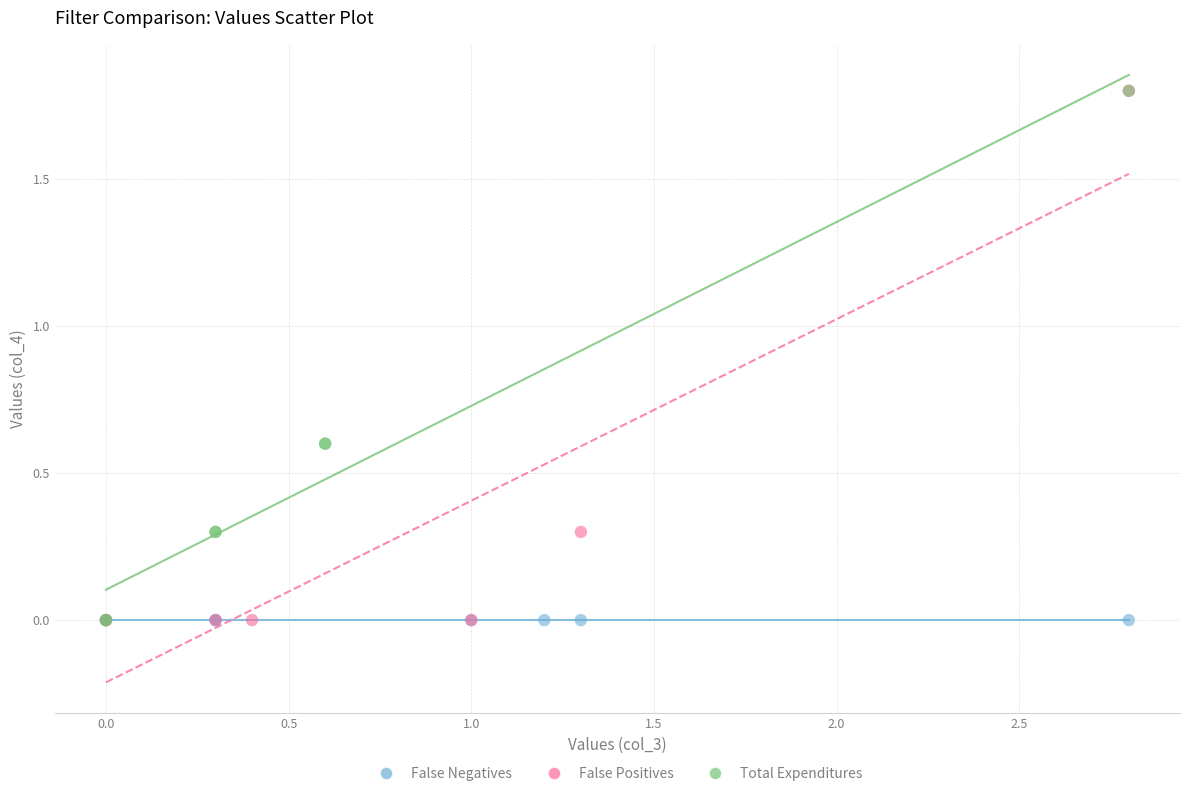

What are all the series names shown in the legend?

False Negatives, False Positives, Total Expenditures